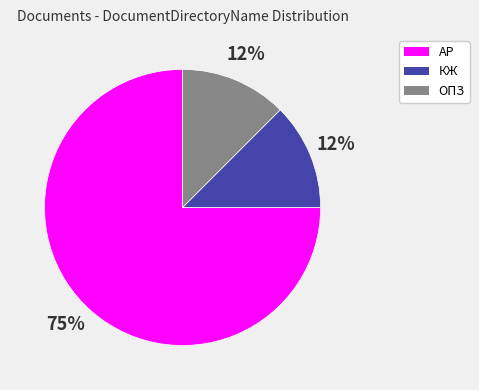

Is it true that КЖ is 12% of the pie?

True